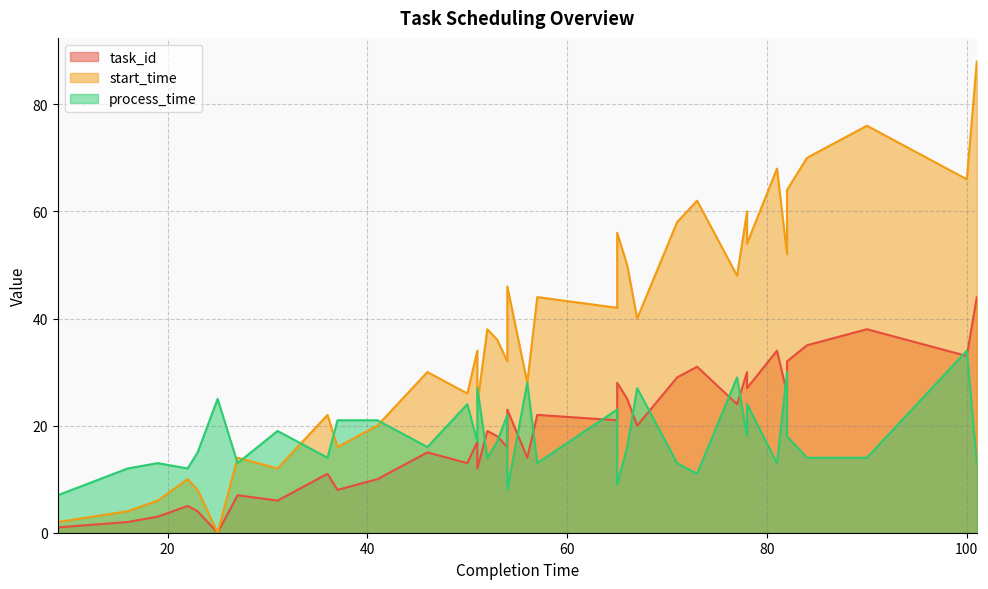

How many interior local valleys does the task_id series have?

13